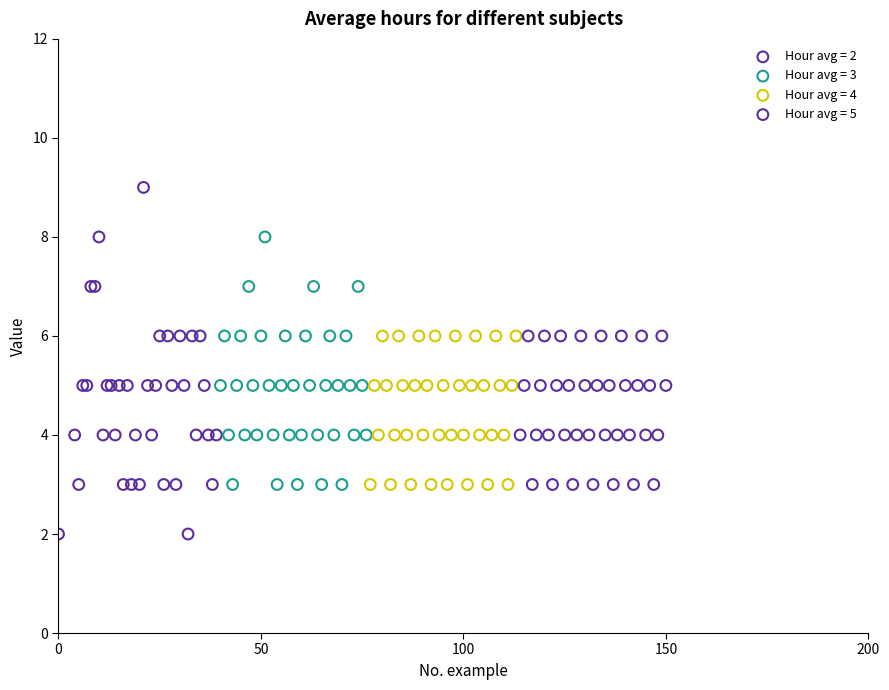

Which series has the widest spread of Y values?

Hour avg = 2